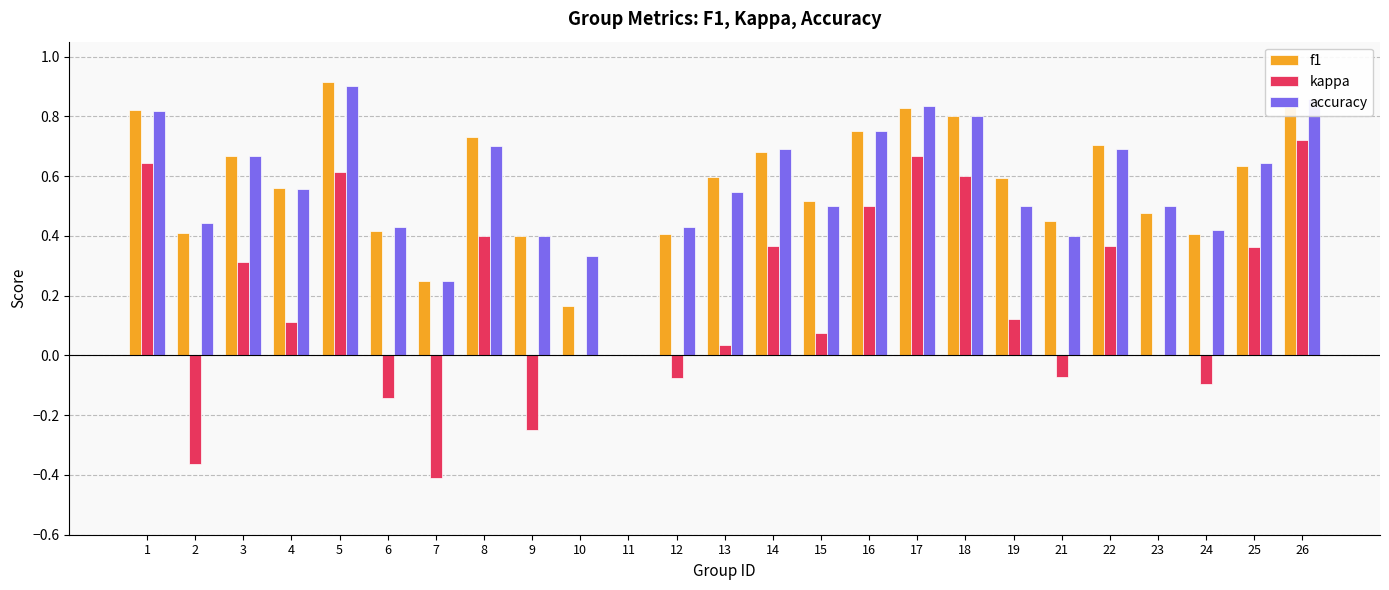

What is the total value across all series at 13?

1.2